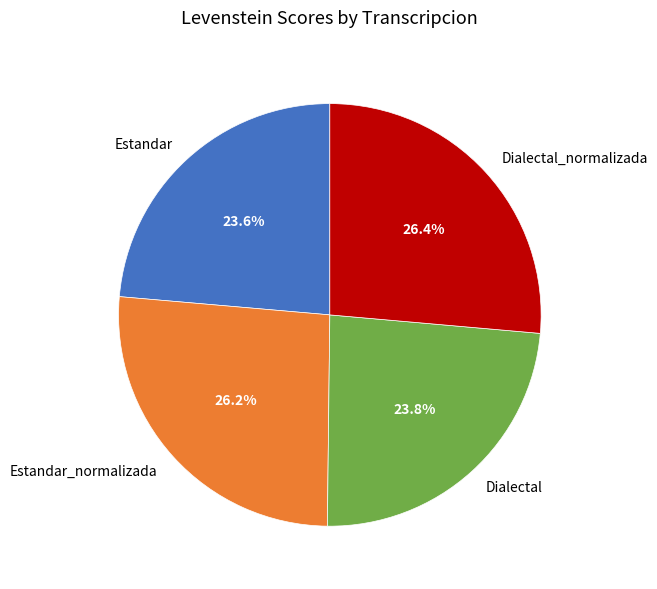

Does any single category account for the majority?

No